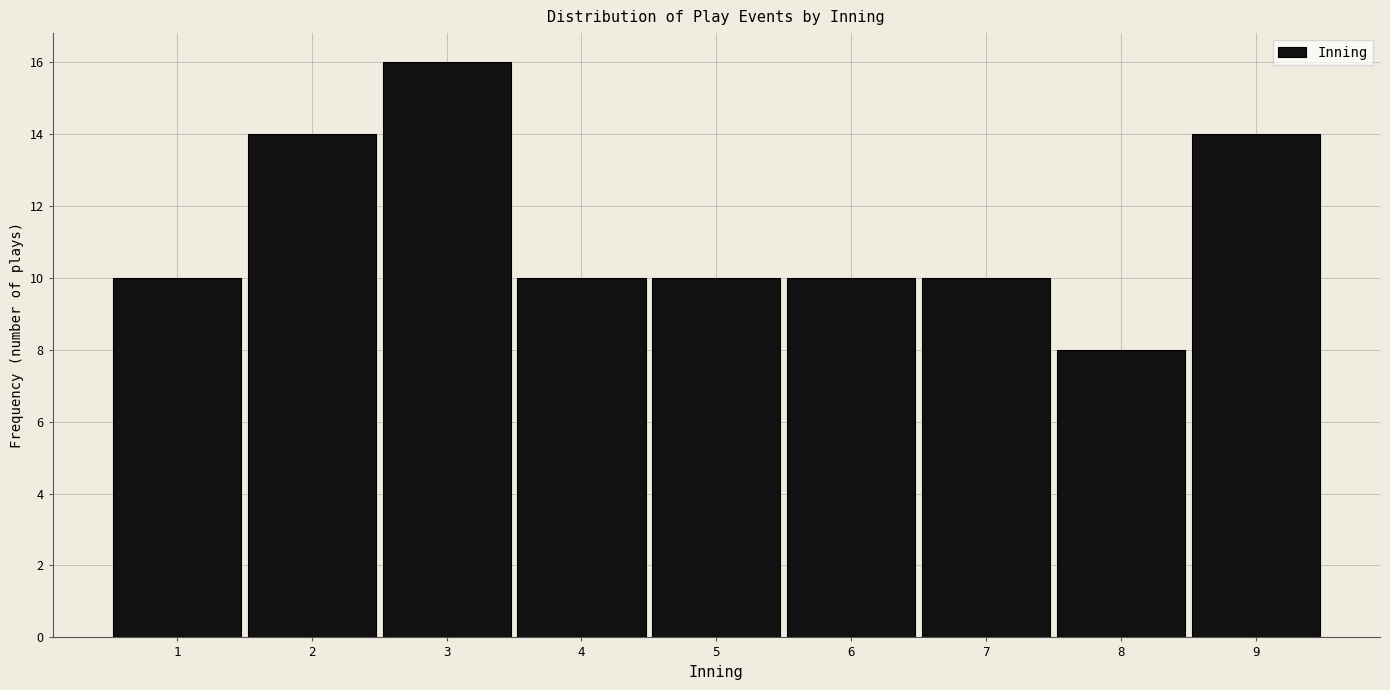

Reading left to right, transcribe this chart: for each bar, give the range it covers on the x-axis and its height. The values are not printed on the chart, so give them approximately, as read against the axis.

0.5 to 1.5: 10
1.5 to 2.5: 14
2.5 to 3.5: 16
3.5 to 4.5: 10
4.5 to 5.5: 10
5.5 to 6.5: 10
6.5 to 7.5: 10
7.5 to 8.5: 8
8.5 to 9.5: 14